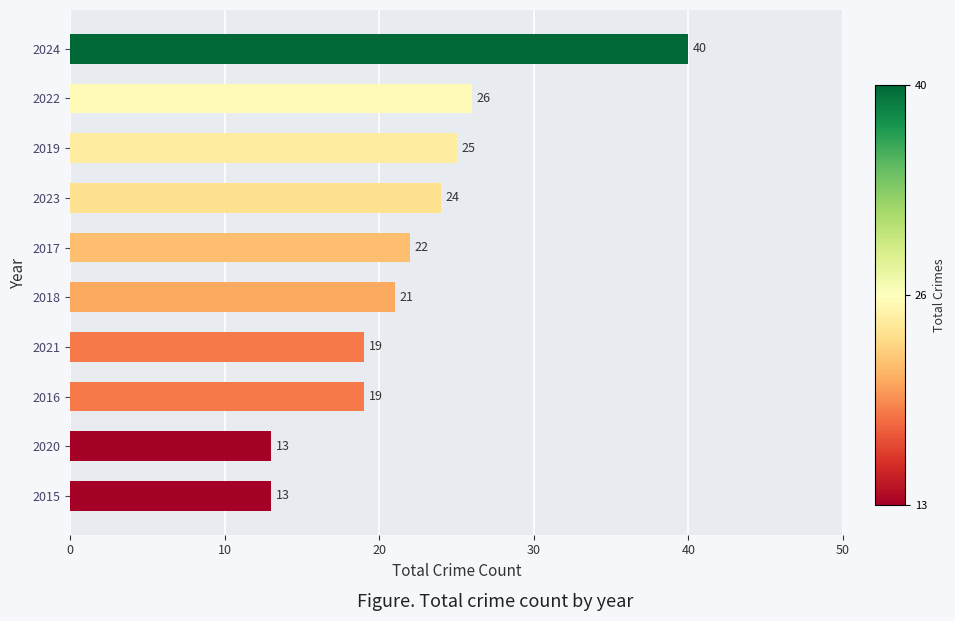

Reading bottom to top, list all the values displayed in this chart.

13	13	19	19	21	22	24	25	26	40